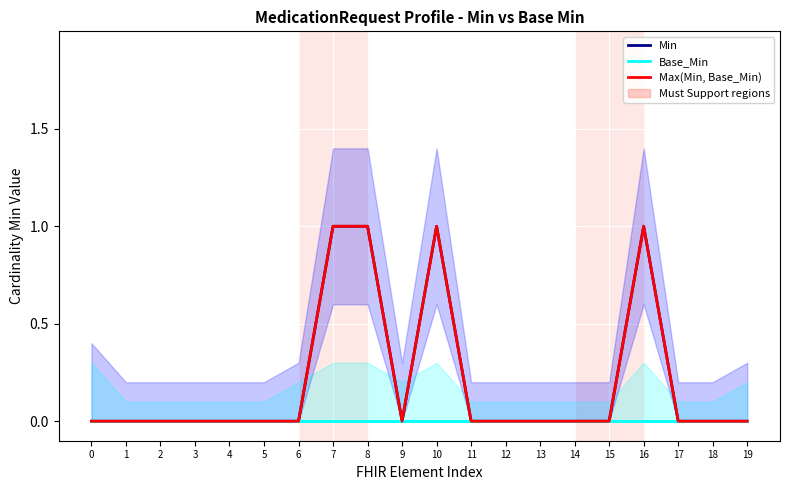

Is the value of Base_Min at 8 greater than the value of Max(Min, Base_Min) at 6?

No